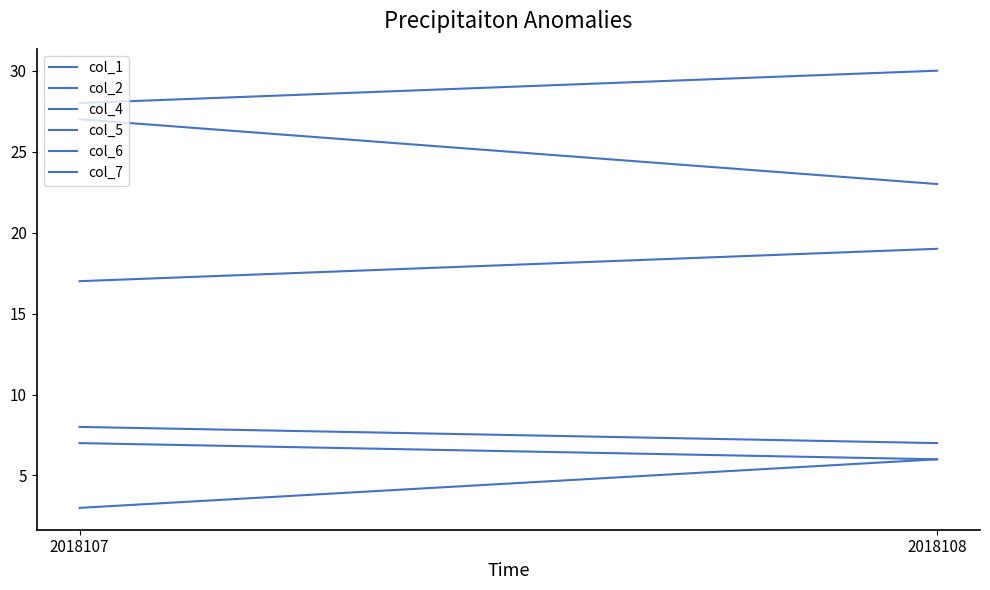

List the series in order of their peak value, lowest first.

col_1, col_7, col_2, col_4, col_5, col_6